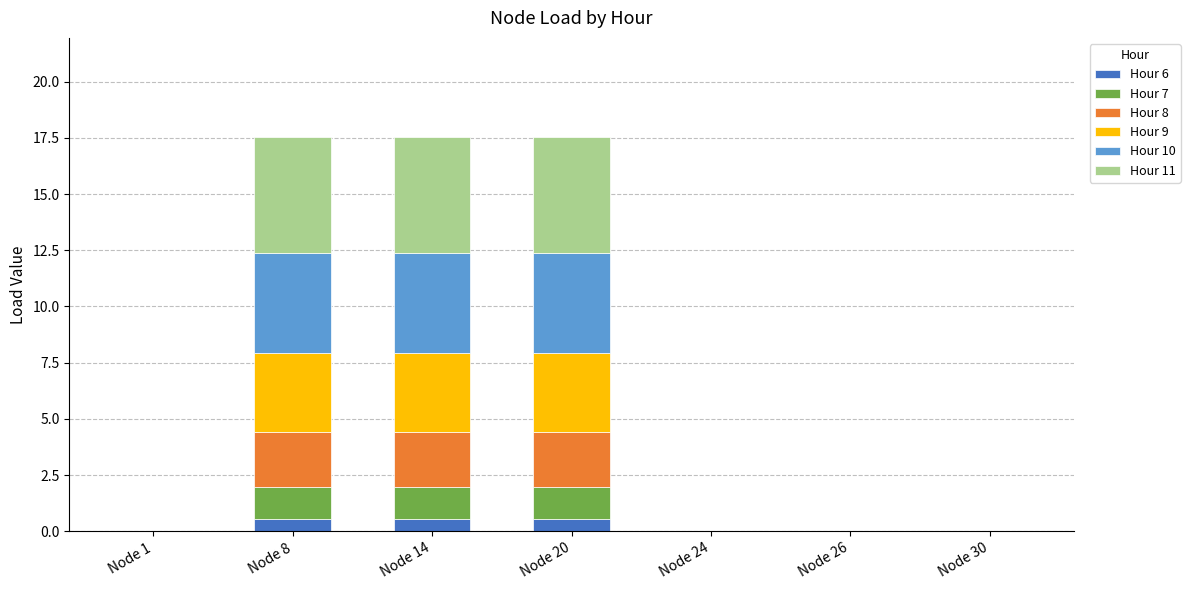

Is it true that Hour 6 equals 0.5 at Node 20?

True